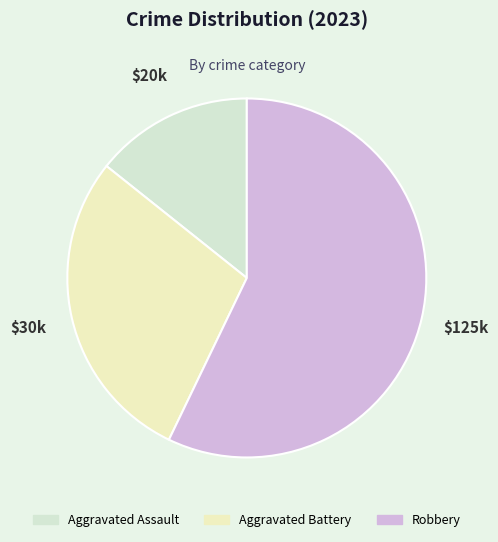

How much of the chart is everything except Robbery?

42.9%